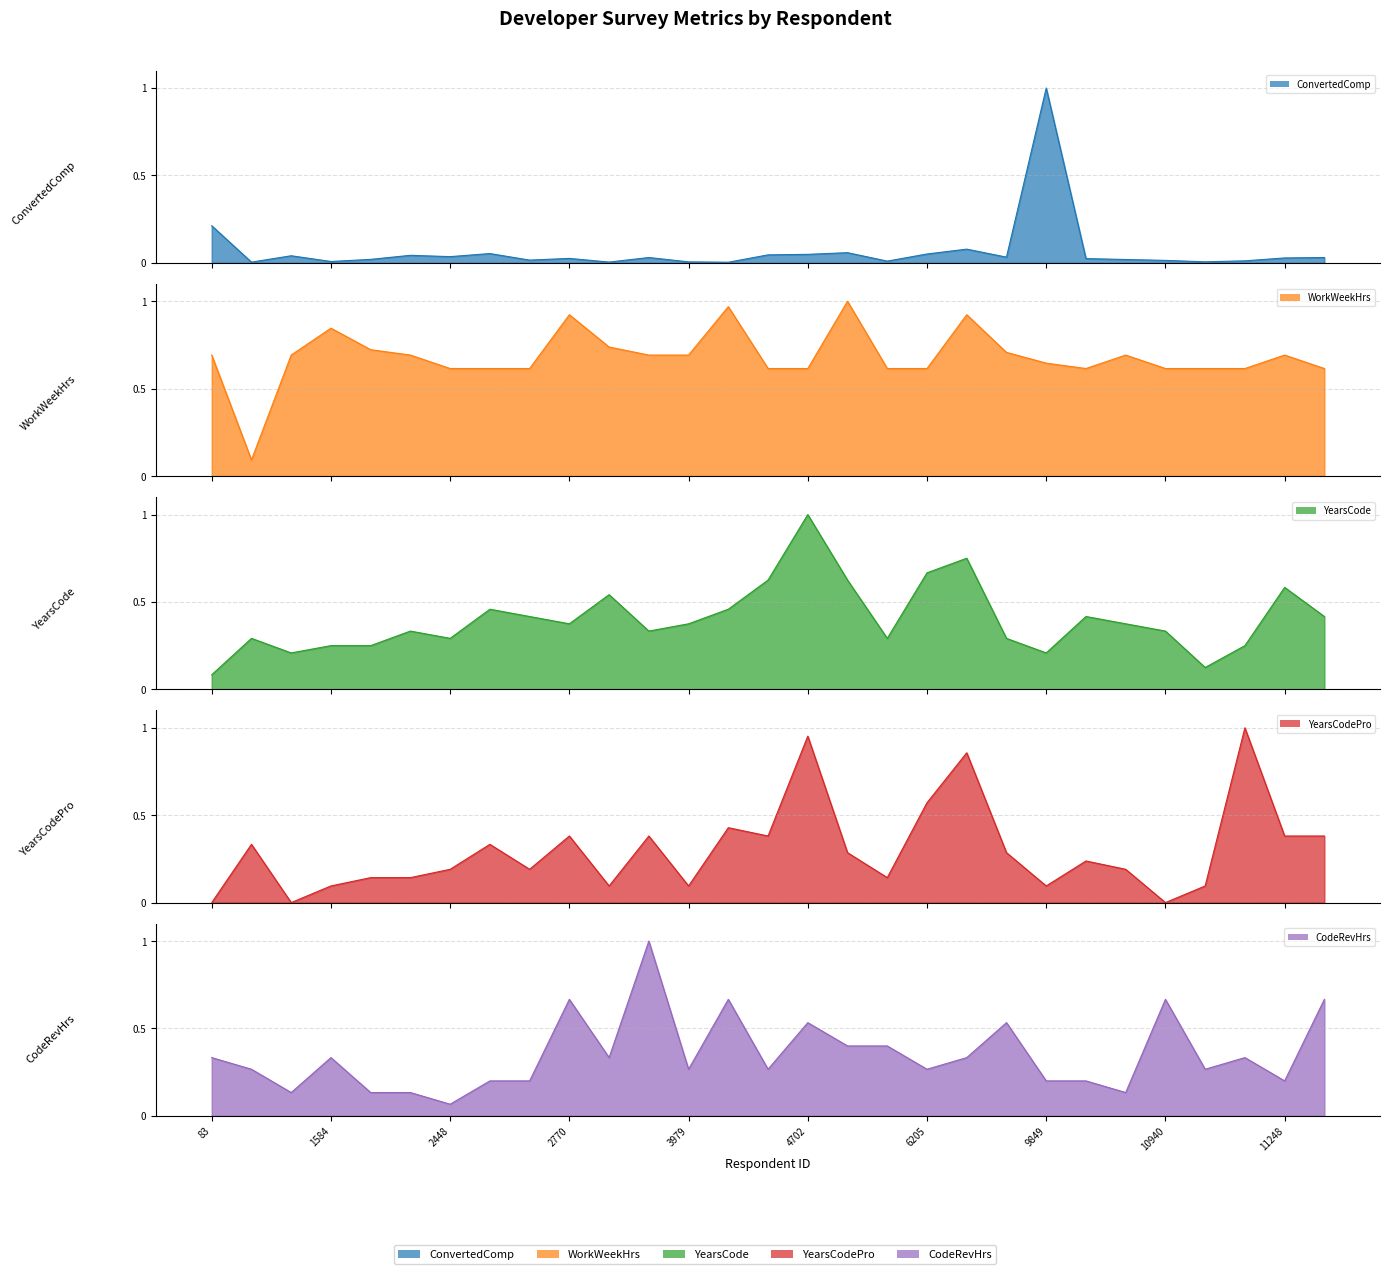

True or false: YearsCode has a value of 0.4 at 2448.

False